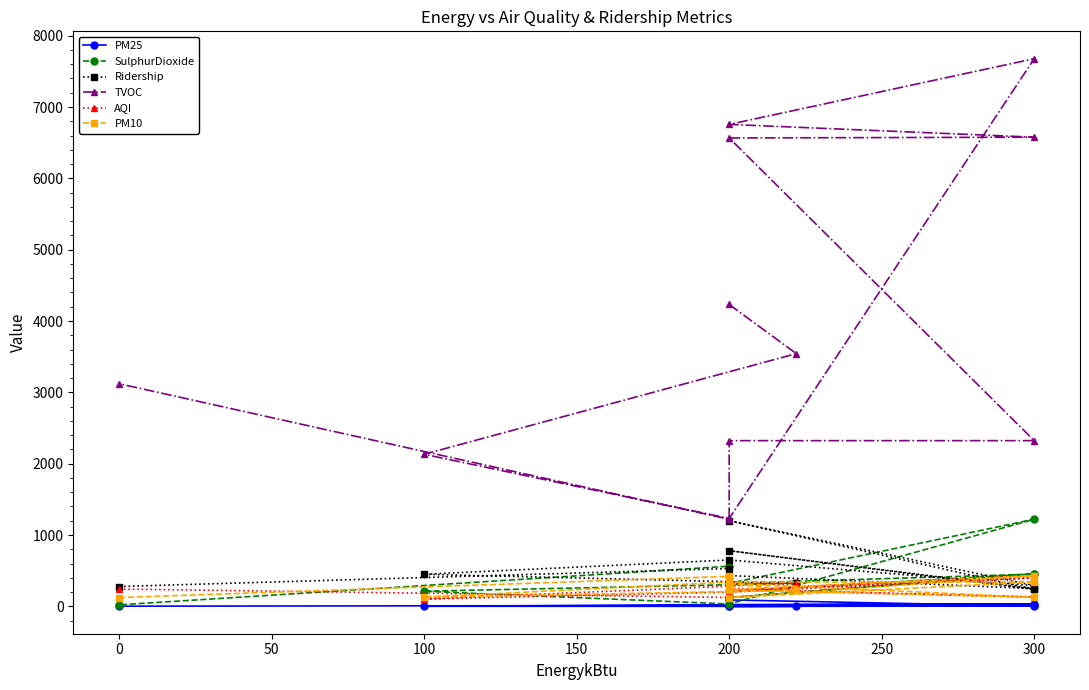

What is the minimum value shown in the chart?

0.2